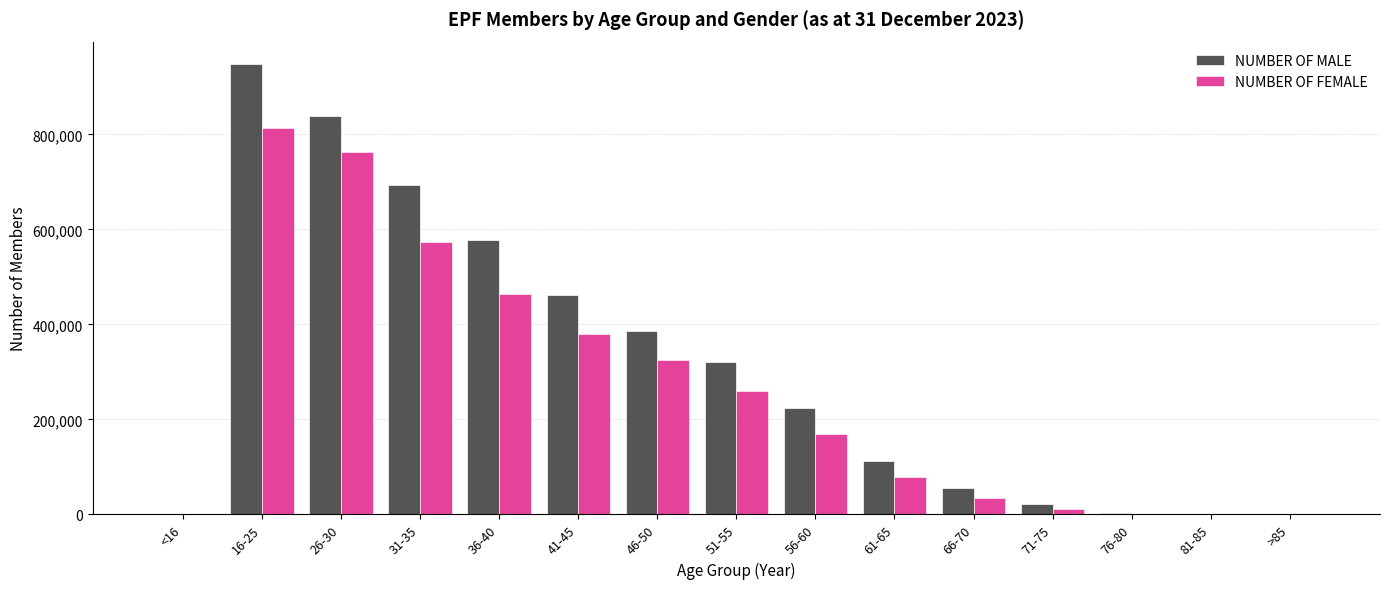

Is the value of NUMBER OF FEMALE at 71-75 greater than the value of NUMBER OF MALE at 56-60?

No